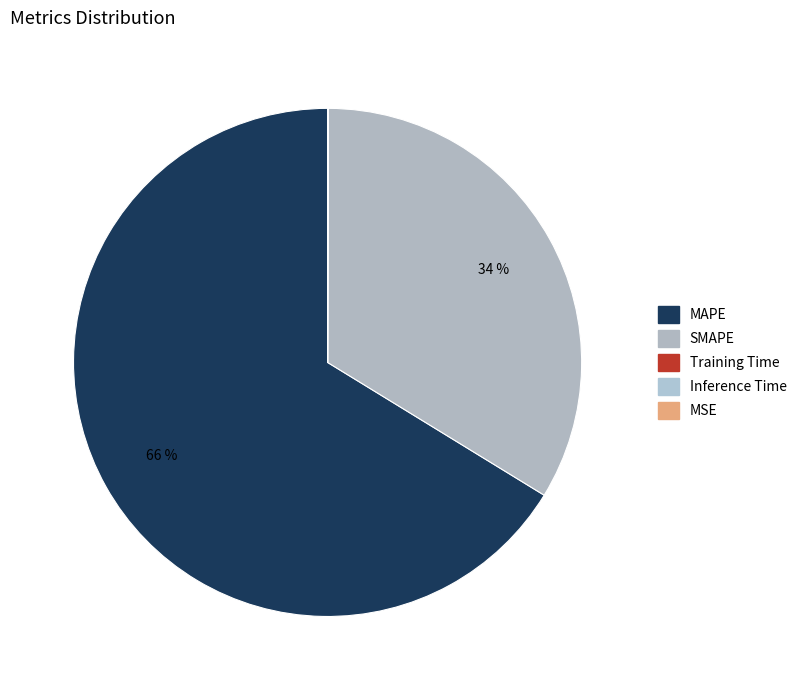

How many segments does this pie chart have?

5